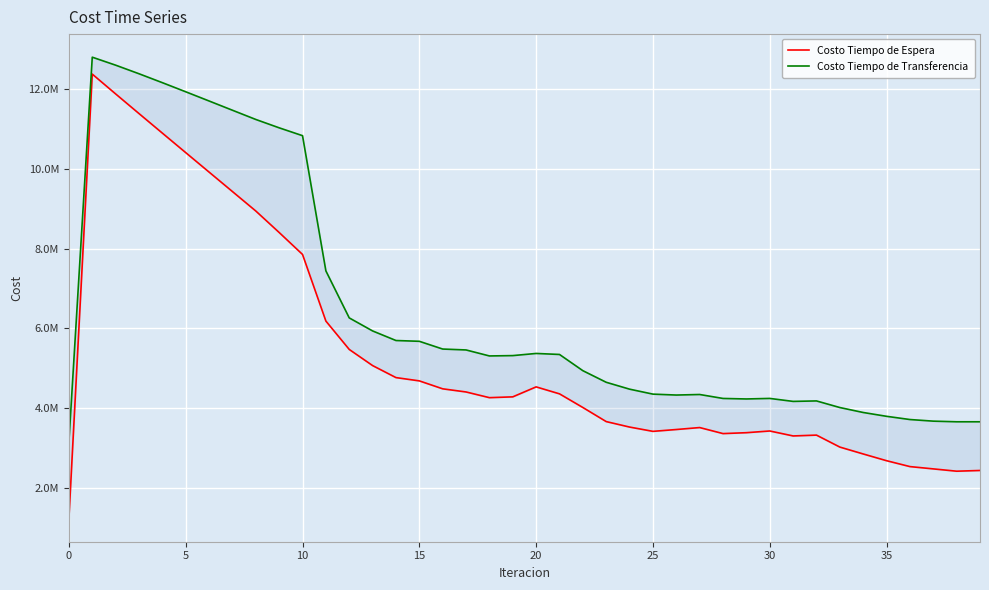

Count the number of categories in the chart.

40